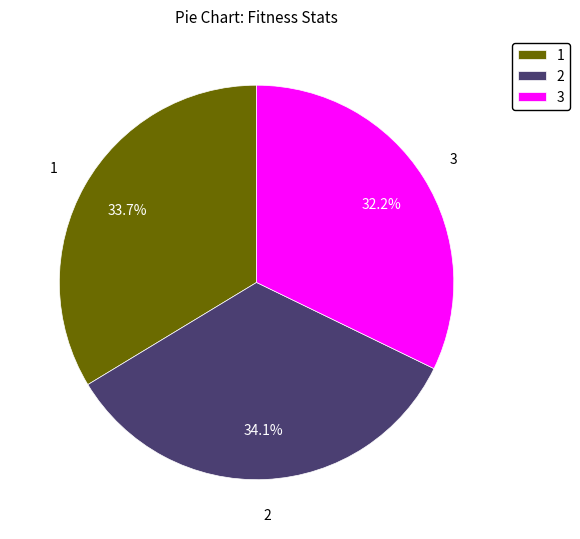

What percentage do 2 and 1 together represent?

67.8%